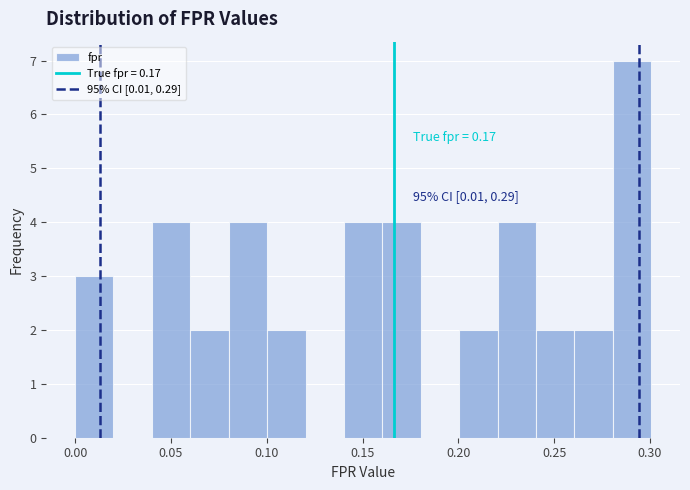

Which range on the x-axis has the tallest bar?

0.28 to 0.30